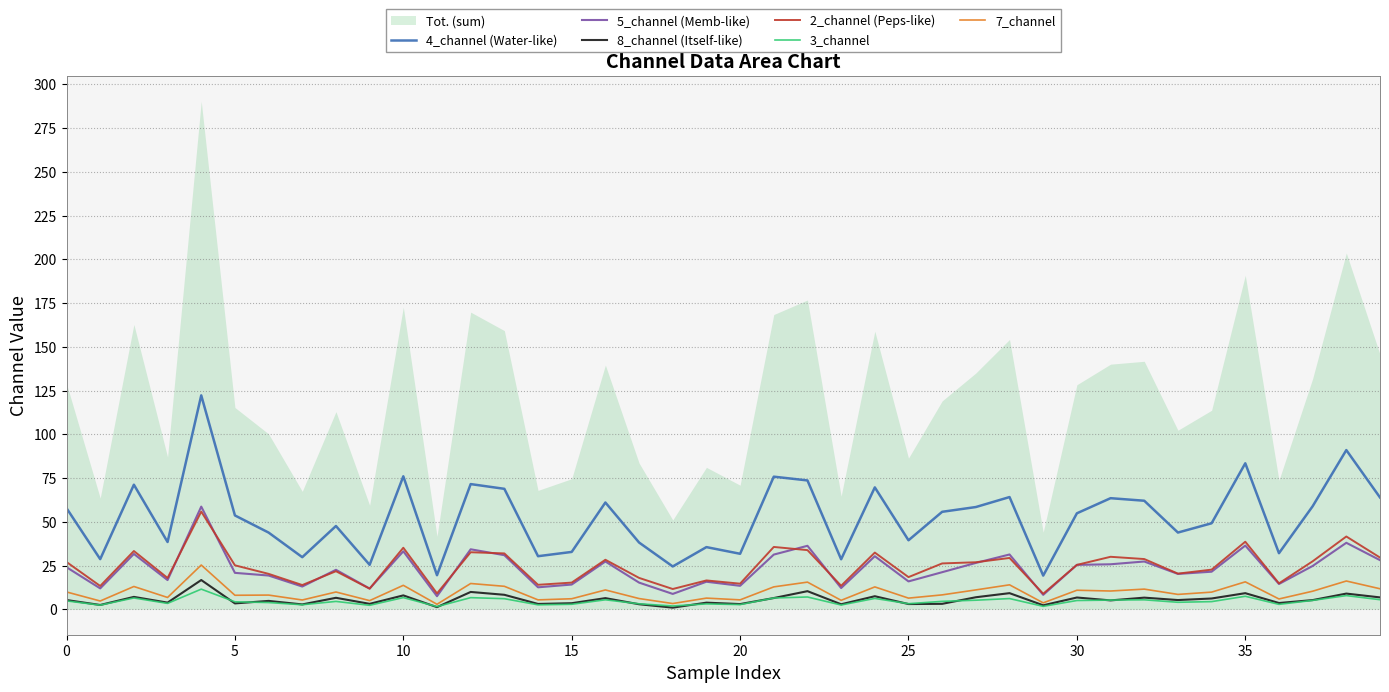

Does the chart display data point markers on the line(s)?

No